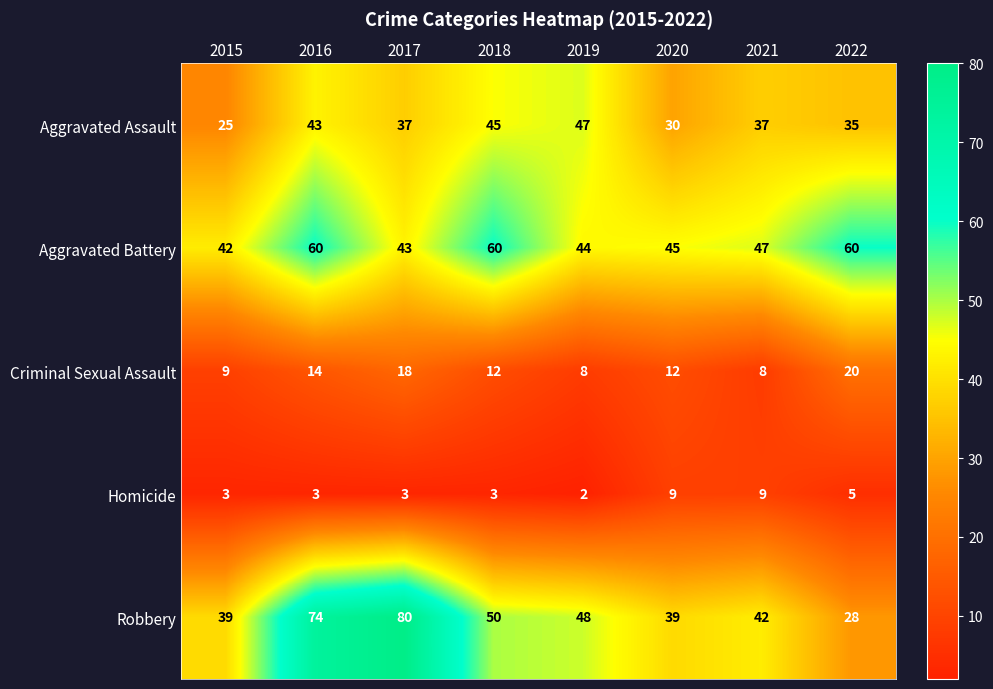

Which series has the largest total across all categories?

Aggravated Battery